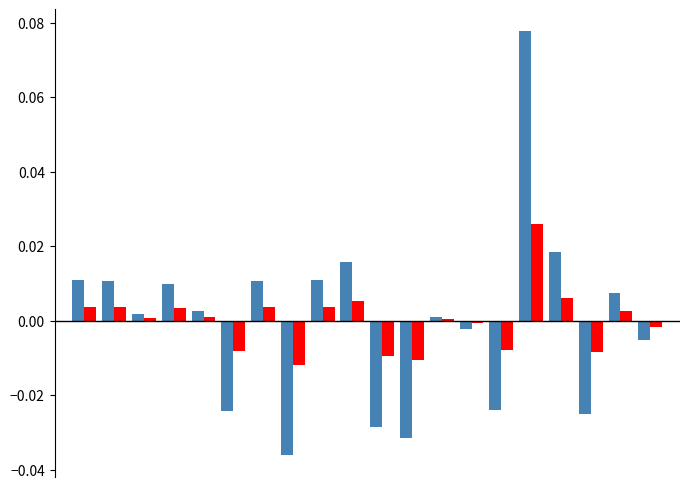

How many distinct data groups are displayed?

2